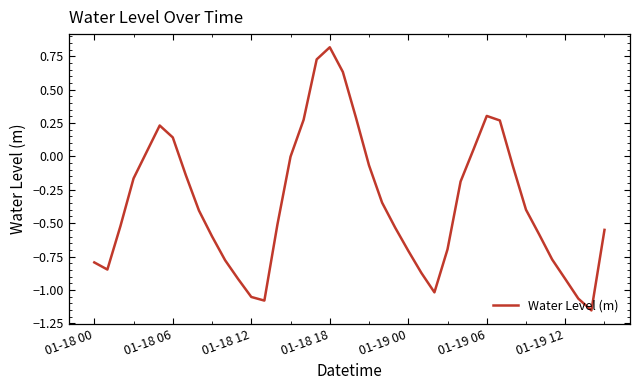

What is the difference between the maximum and minimum values?

2.0